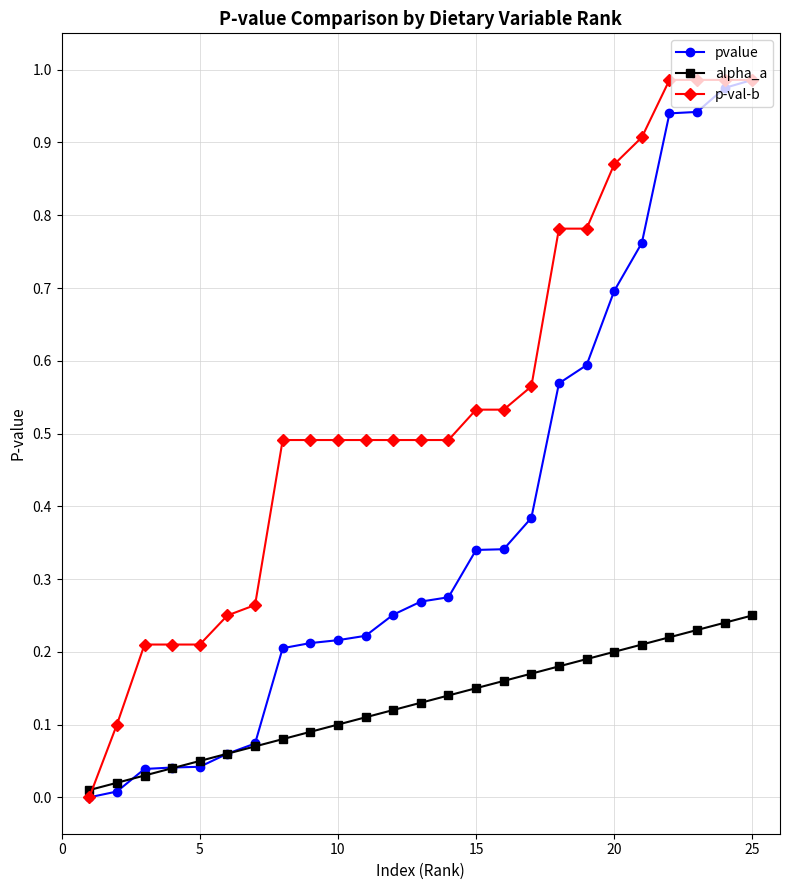

List the series in order of their overall mean, lowest first.

alpha_a, pvalue, p-val-b